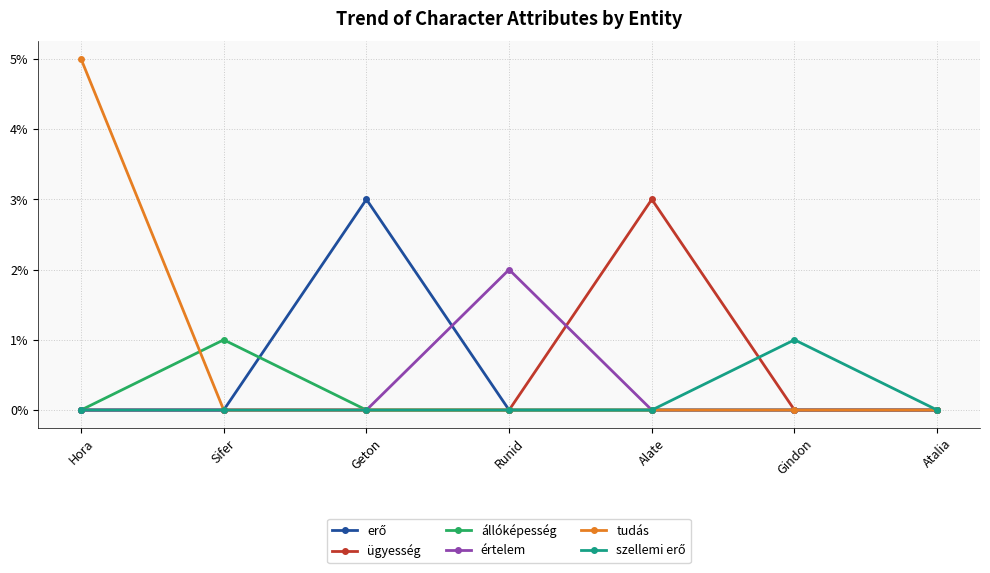

Does the chart have visible grid lines?

Yes